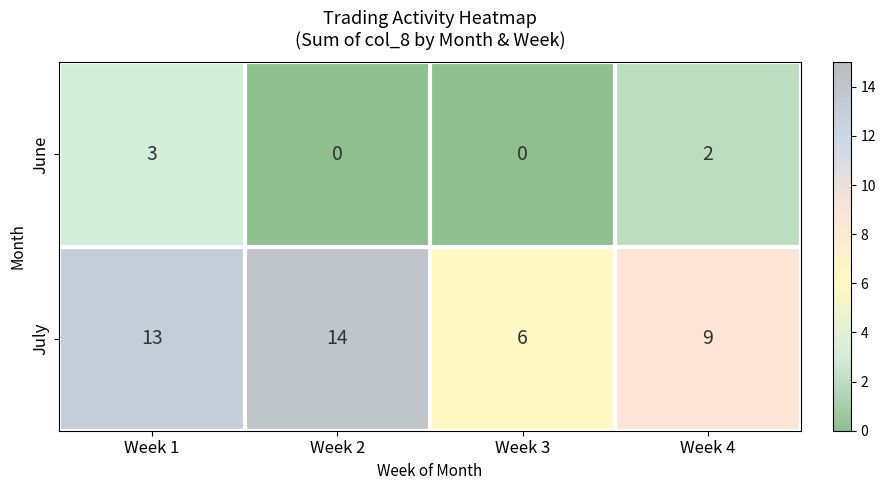

What value does the July series have at Week 2?

14